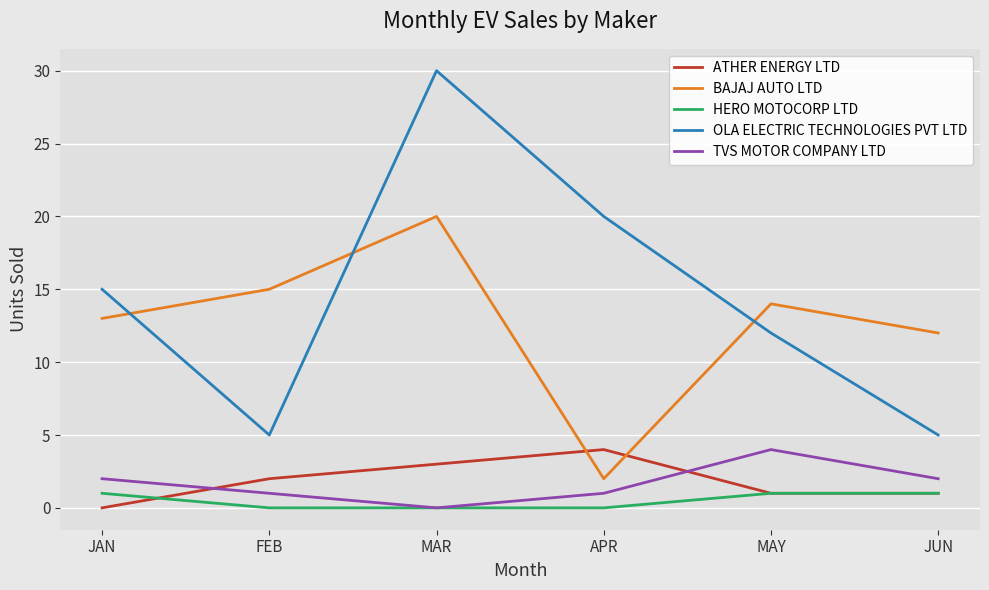

Is this an area chart (filled region under the line)?

No